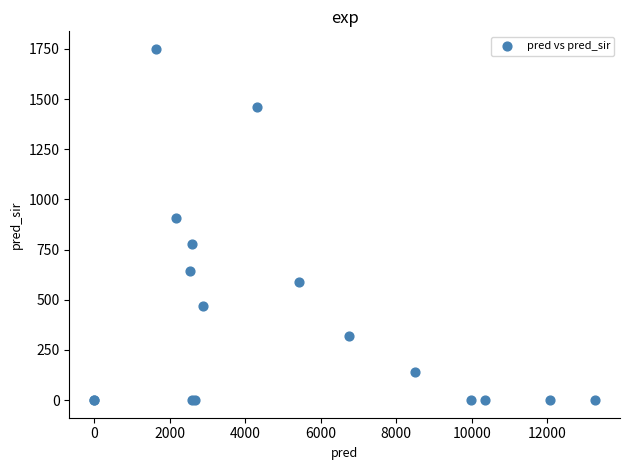

What Y value in the scatter plot is closest to 875?

906